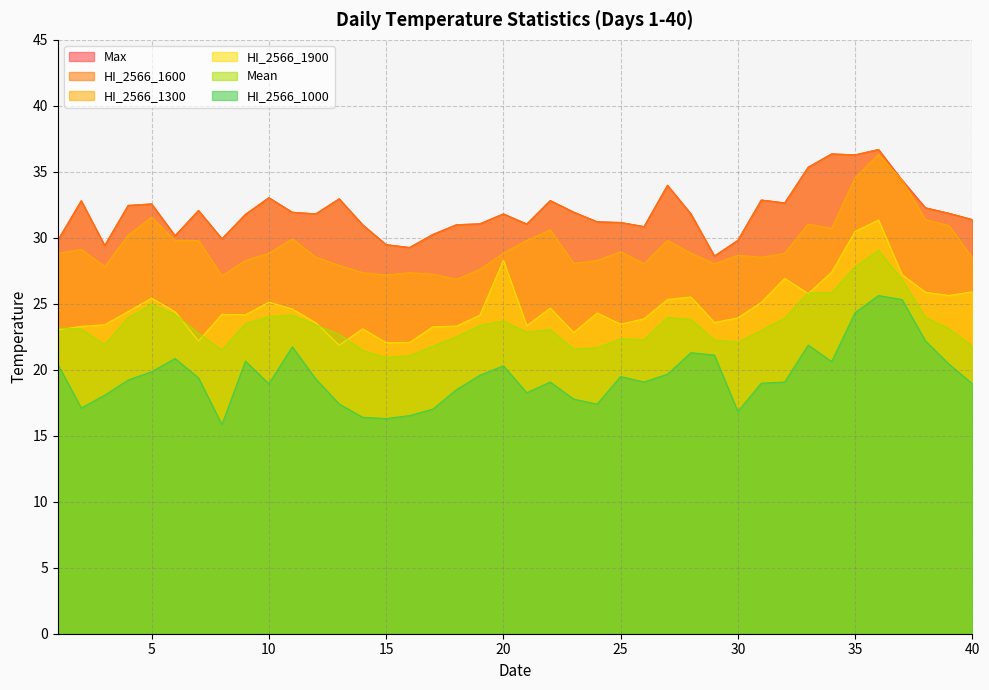

What is the total value across all series at 26?

154.9